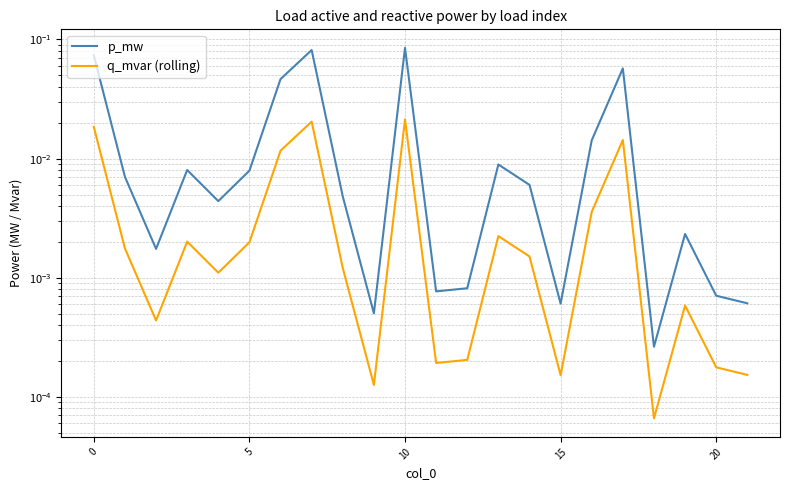

What is the maximum value for p_mw?

0.1